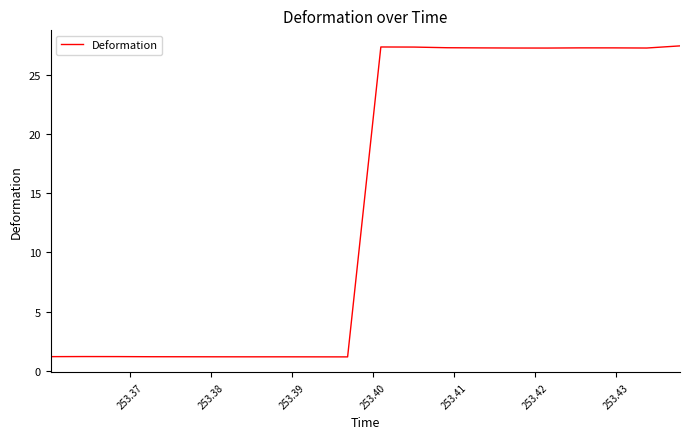

What is the difference between the maximum and minimum values?

26.3